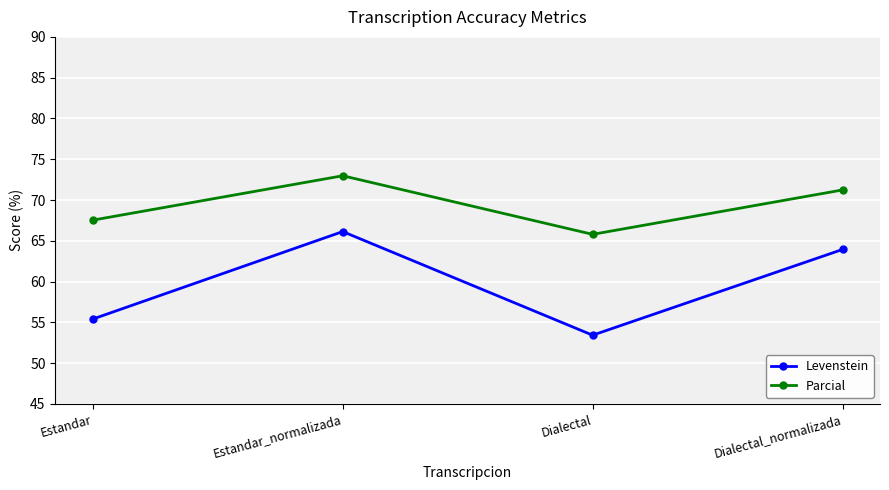

How many data points in Levenstein are above 63?

2